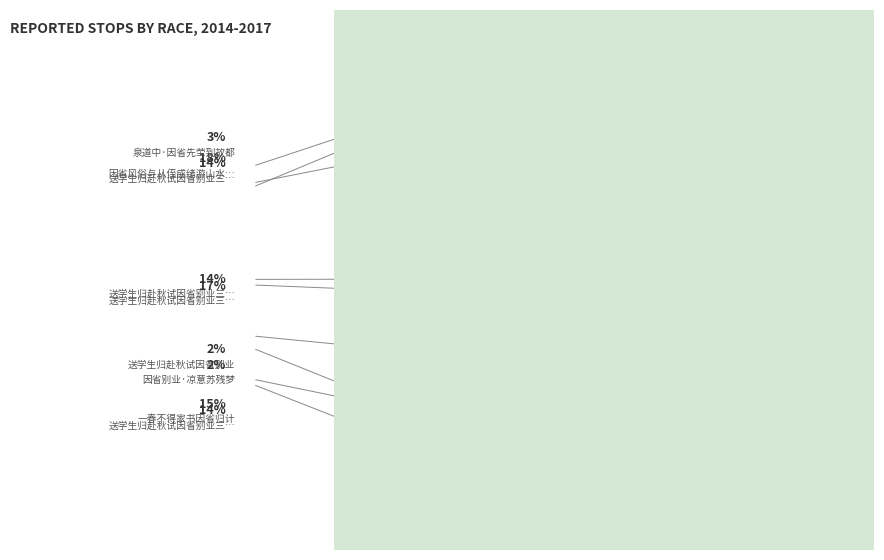

Is there a majority slice in this chart?

No